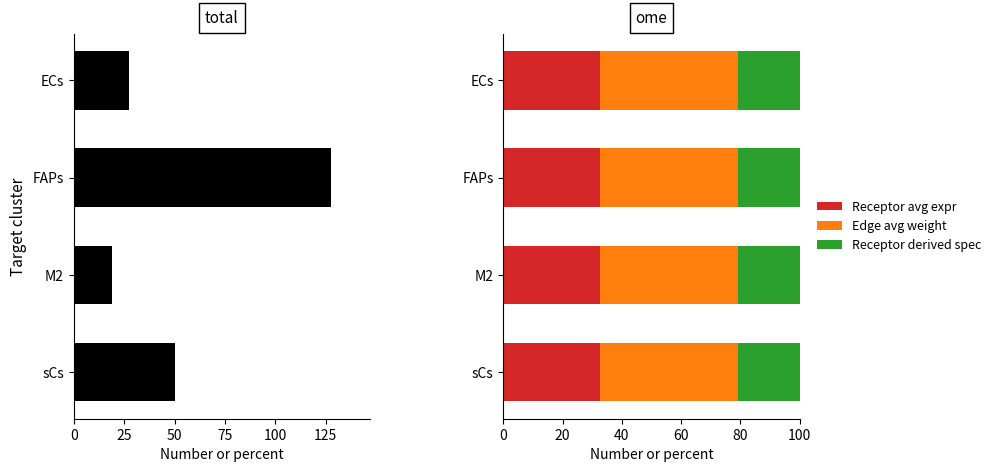

The value of Receptor avg expr at M2 is 32.5. True or false?

True